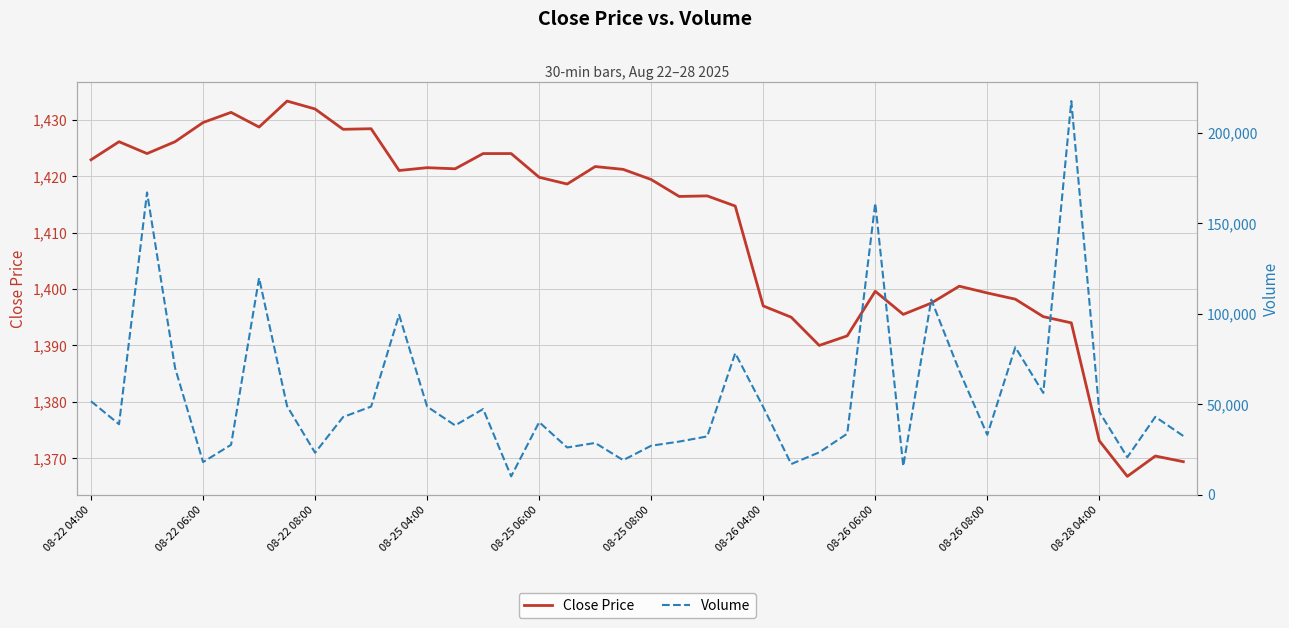

What is the maximum value for Close Price?

1433.3